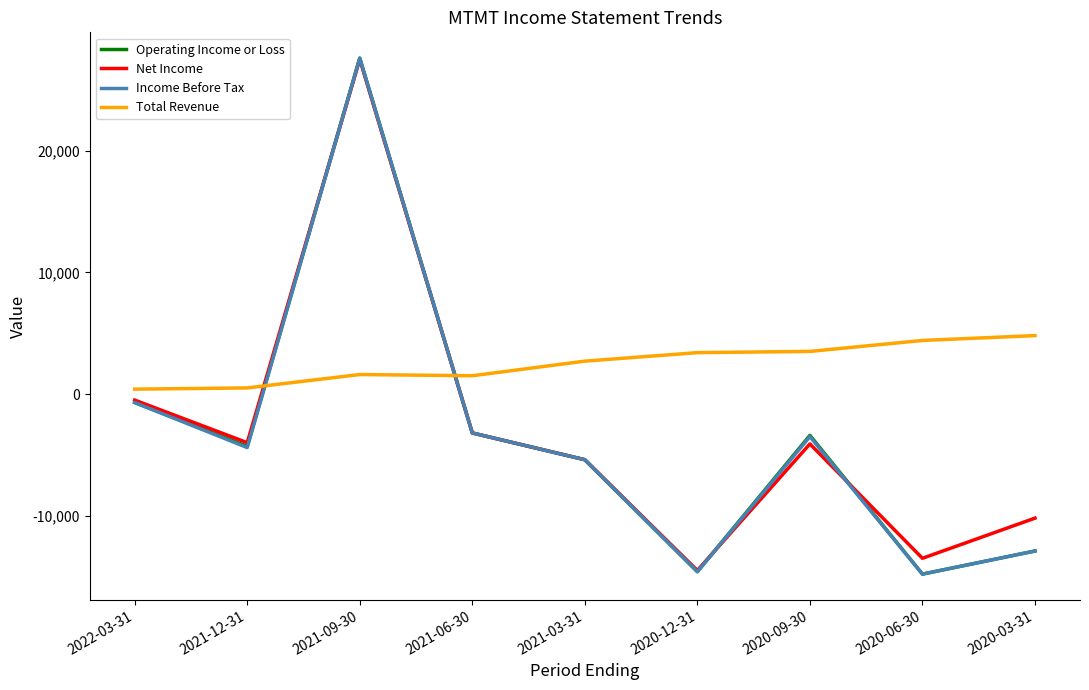

At which category is the sum across all series the highest?

2021-09-30